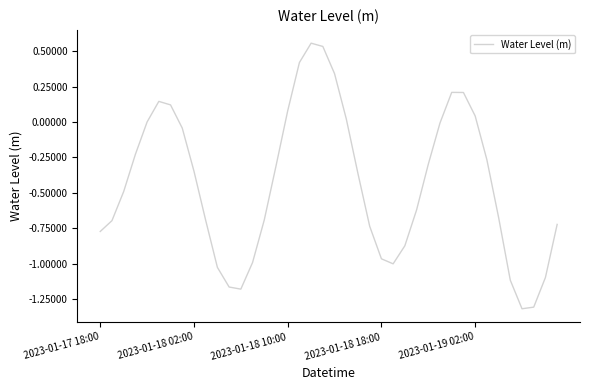

What is the minimum value shown in the chart?

-1.3